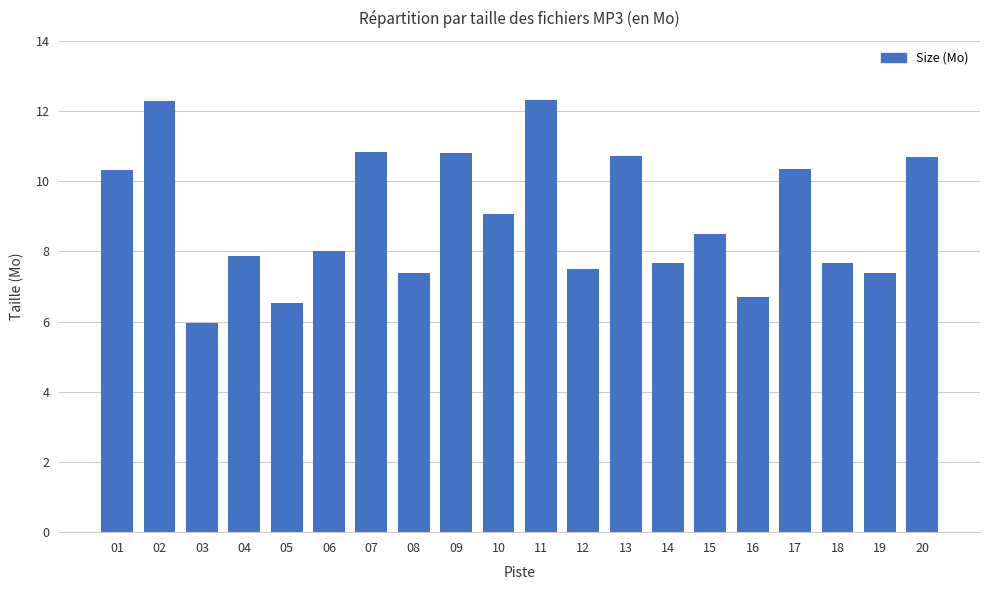

Is it true that the value at 12 is 7.5?

True